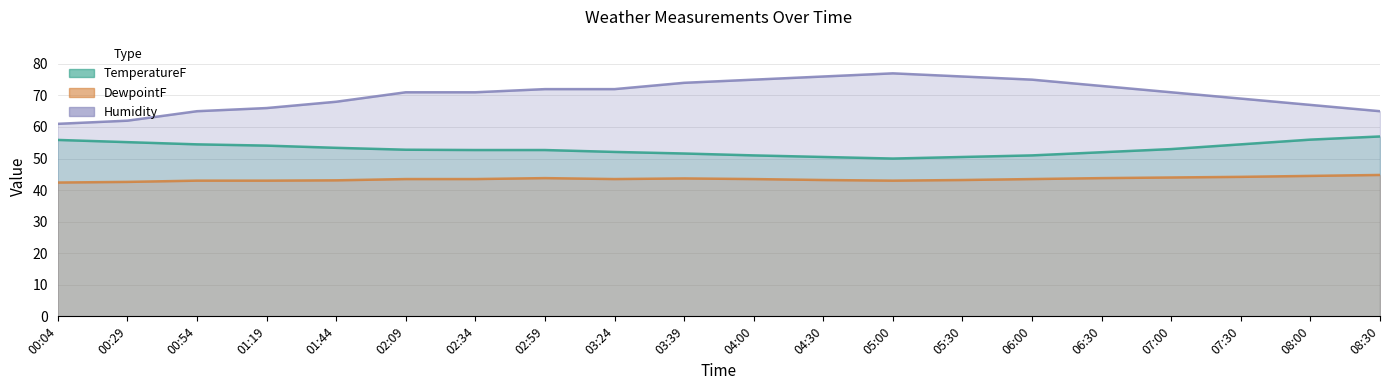

How many interior local peaks does the DewpointF series have?

2